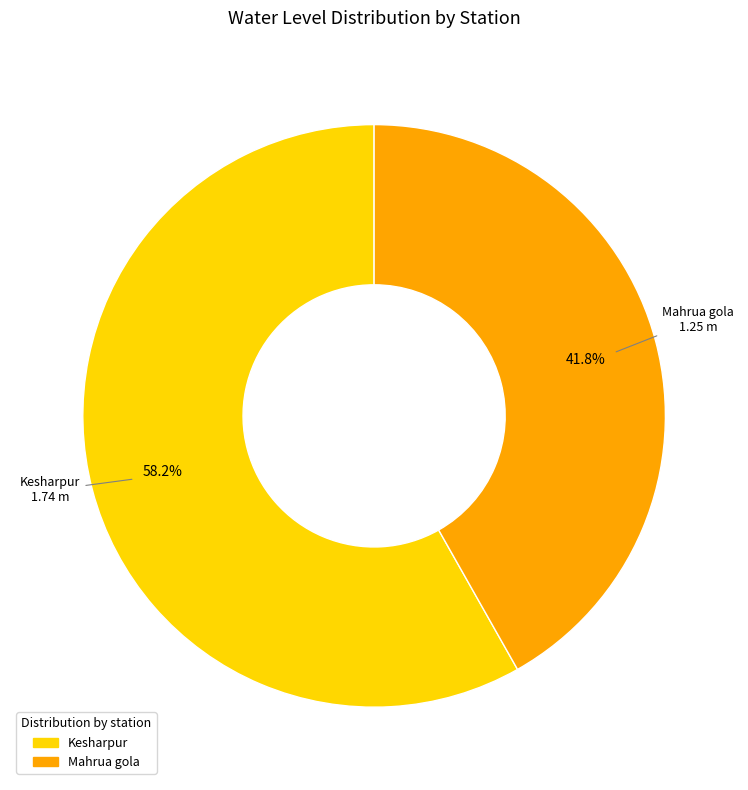

To the nearest percent, what percentage of the pie is Kesharpur?

58%